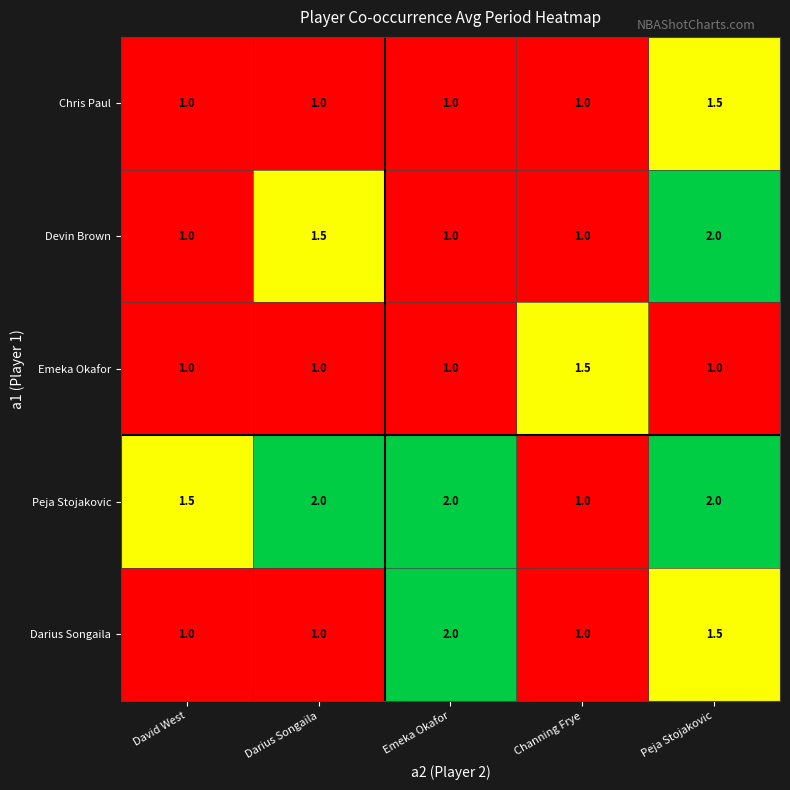

Which series has the largest total across all categories?

Peja Stojakovic